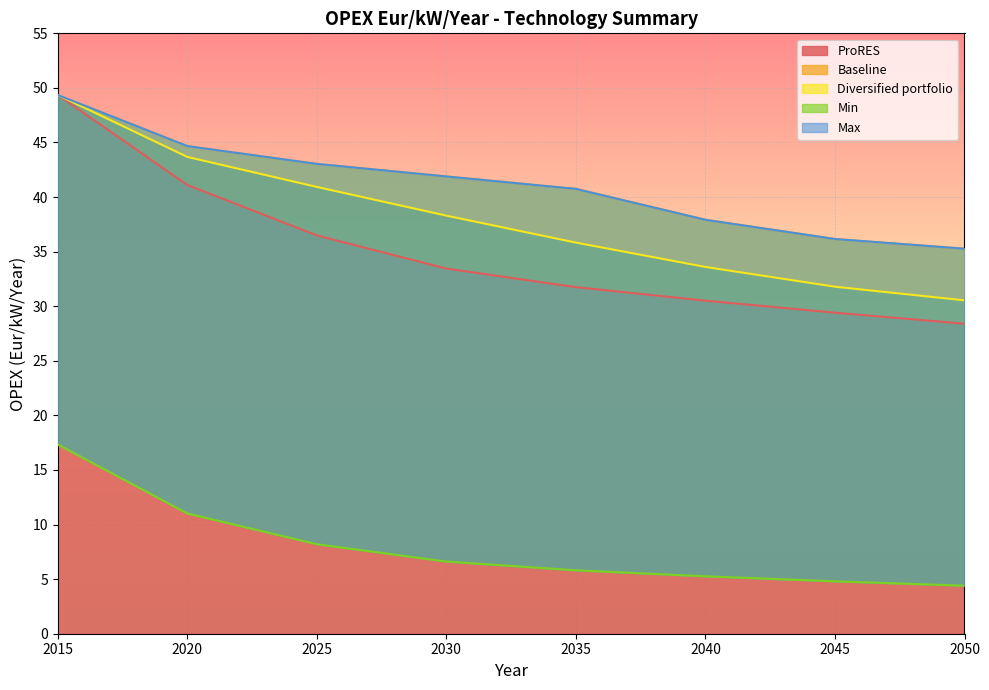

How many values in the Max series exceed 41?

4